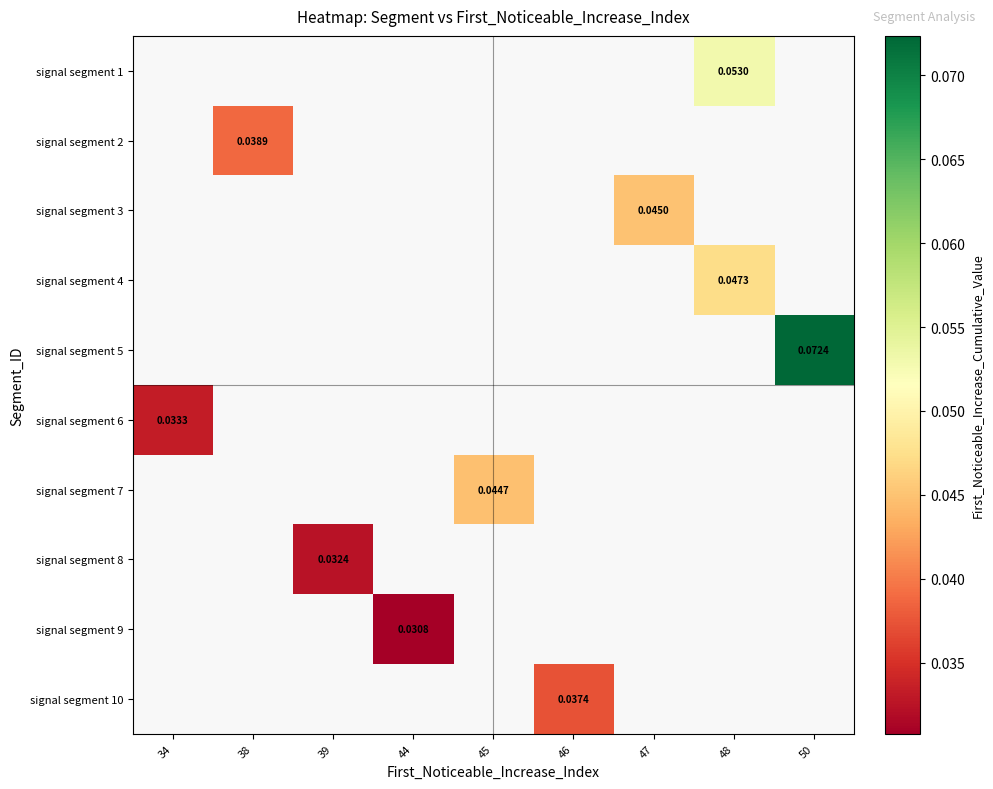

How many distinct data groups are displayed?

10